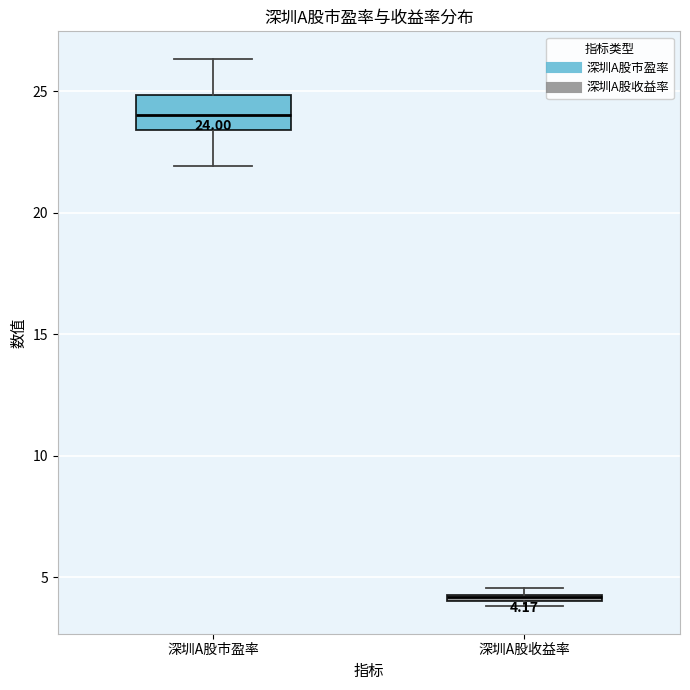

Which box has the highest median line?

深圳A股市盈率